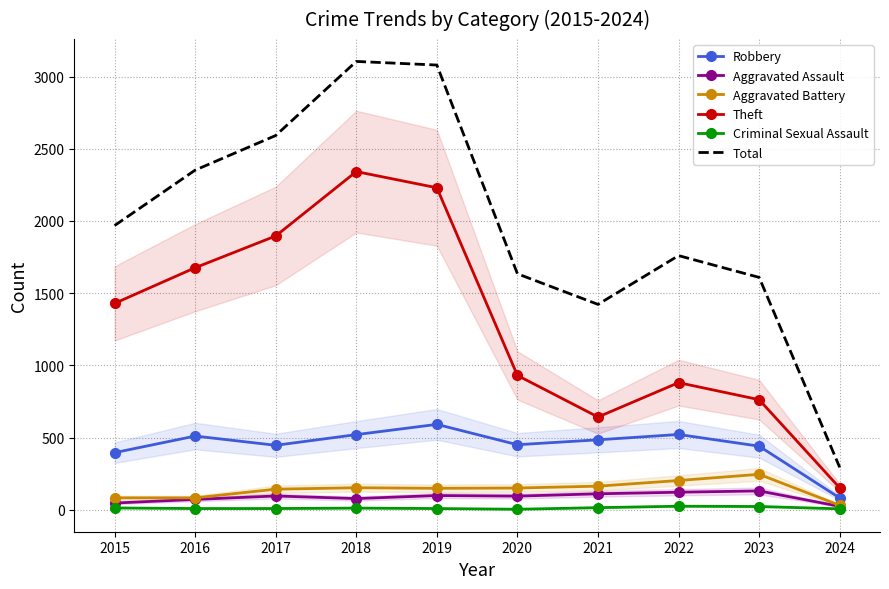

Which series has the largest range (max minus min)?

Total